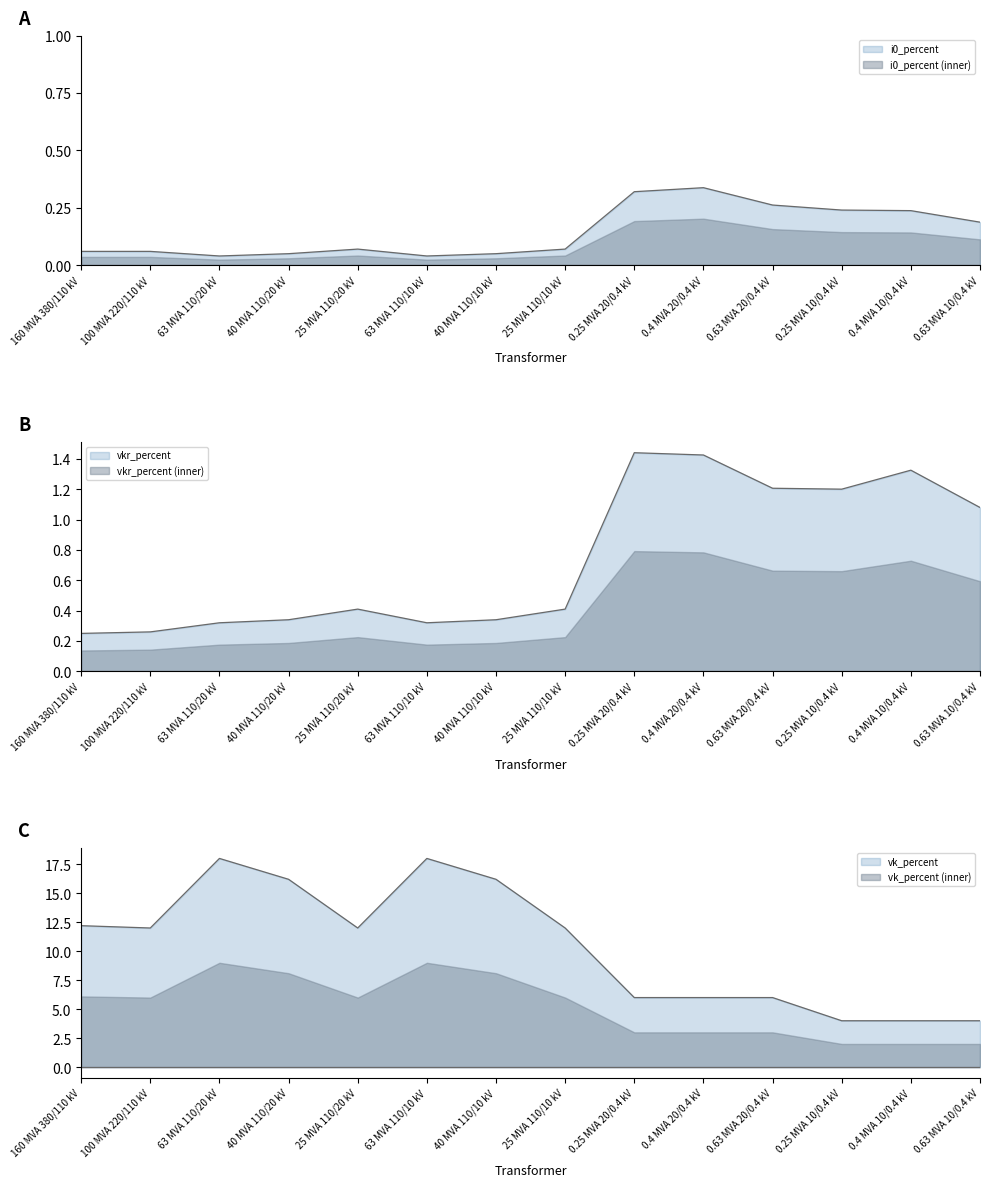

True or false: vkr_percent and vk_percent intersect in this chart.

False